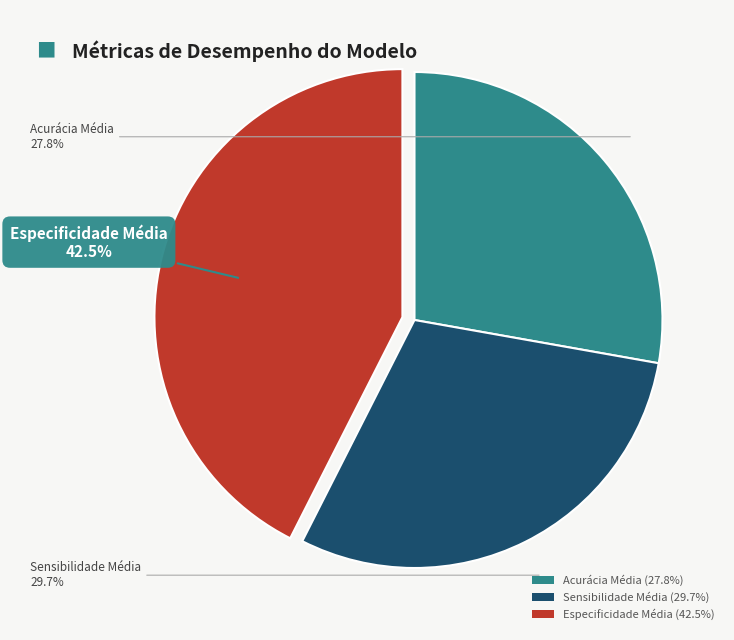

What percentage is NOT represented by Sensibilidade Média?

70.3%